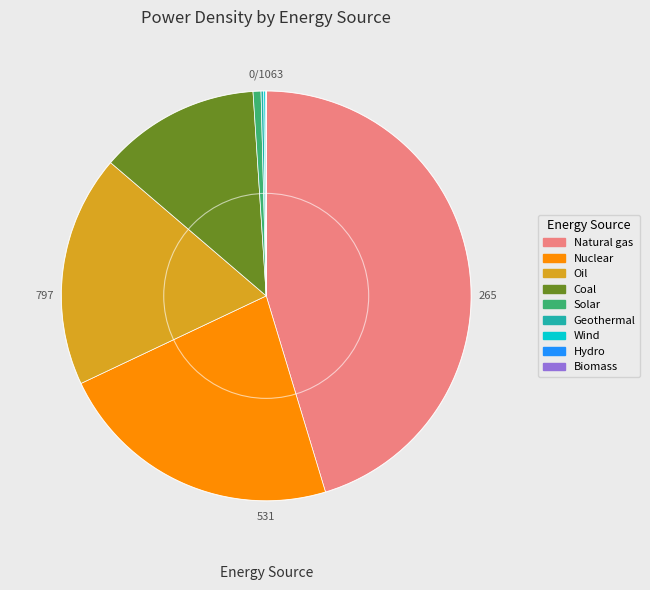

True or false: Natural gas accounts for 58% of the total.

False